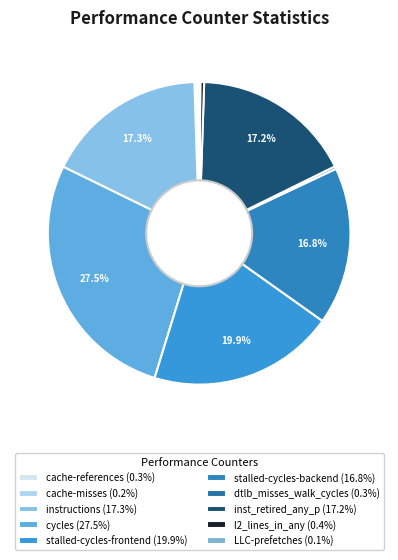

Do instructions and inst_retired_any_p together represent more than half of the pie?

No